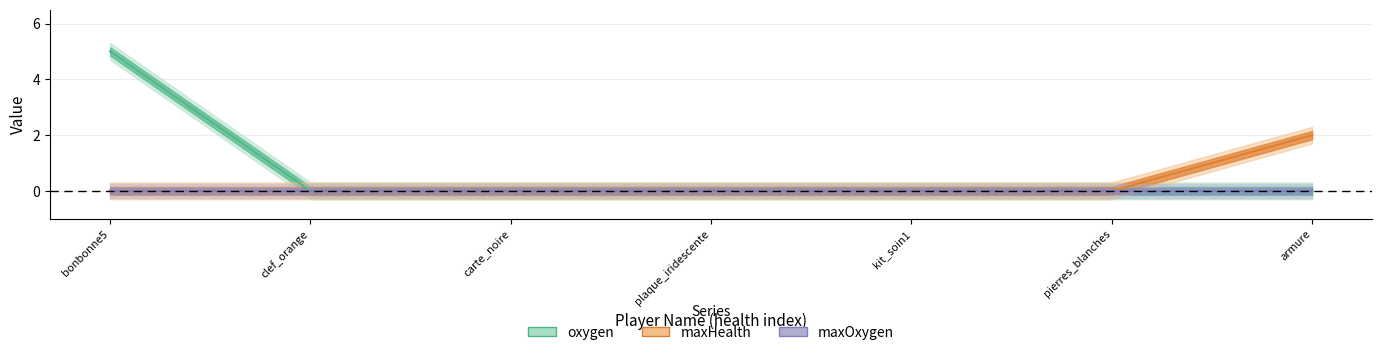

True or false: oxygen has a value of 0 at kit_soin1.

True